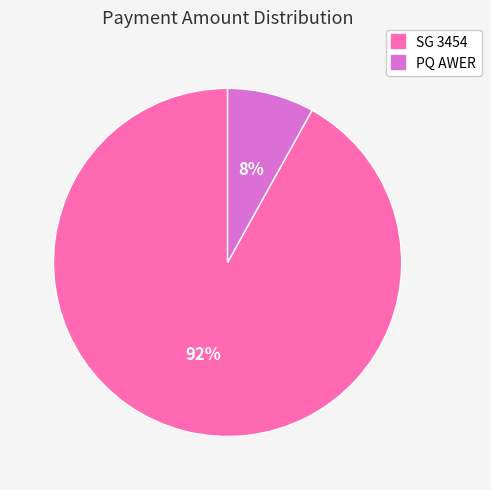

Combined, do PQ AWER and SG 3454 account for over 50%?

Yes